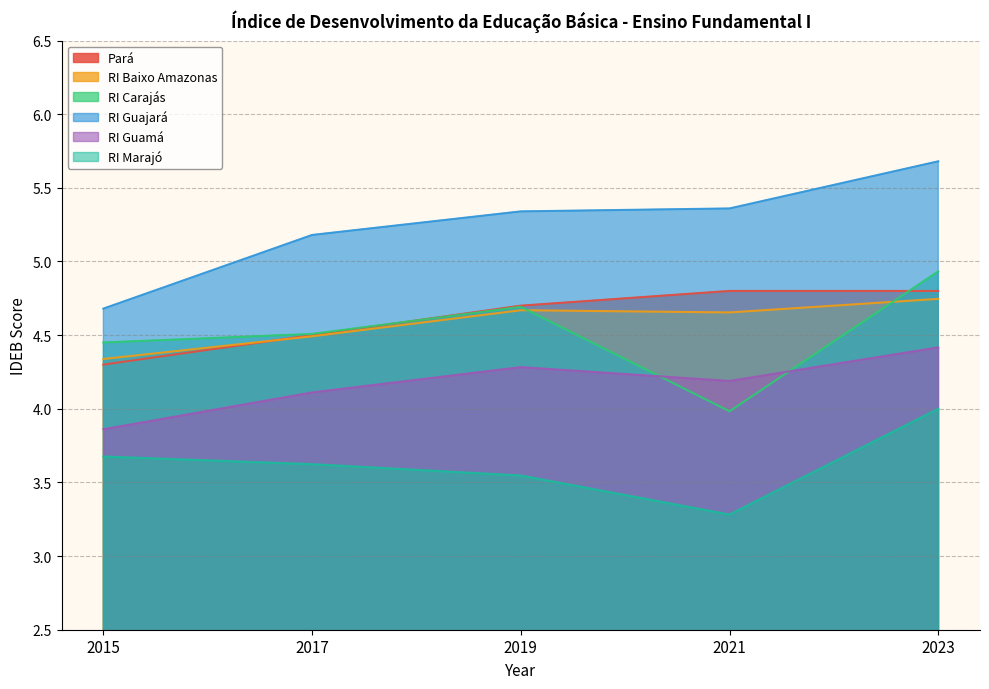

True or false: RI Marajó has more than 2 points higher than both neighbors.

False